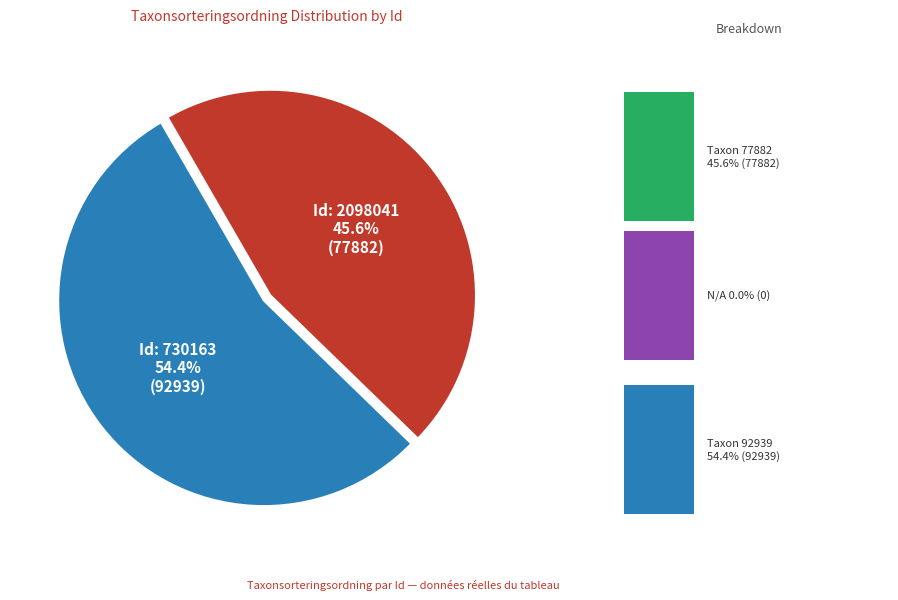

Is there any slice that represents more than half of the pie?

Yes